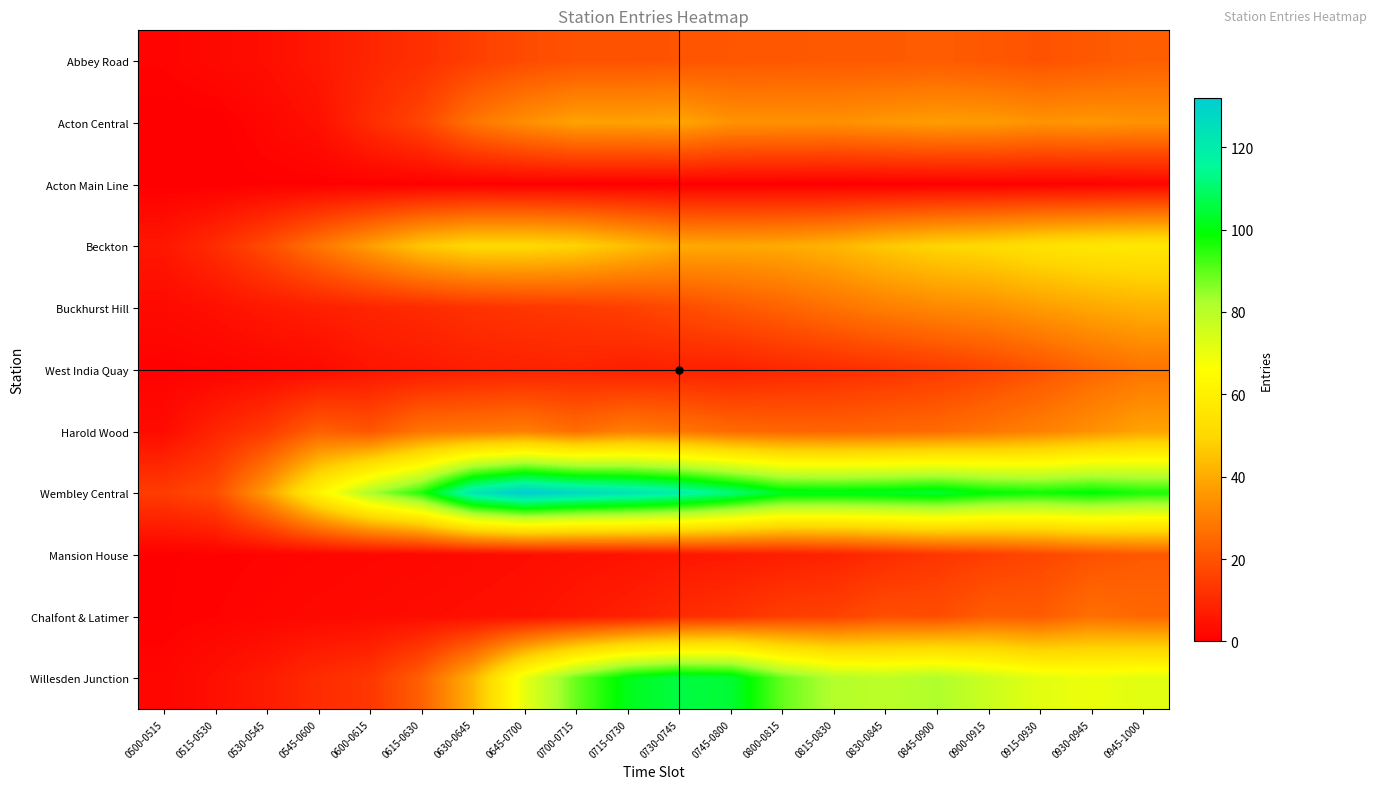

Reading right to left, transcribe all the data shown in this chart.

Abbey Road: 0945-1000=22.6	0930-0945=21.0	0915-0930=19.9	0900-0915=20.9	0845-0900=22.0	0830-0845=21.4	0815-0830=21.3	0800-0815=21.0	0745-0800=20.6	0730-0745=20.2	0715-0730=19.8	0700-0715=19.7	0645-0700=18.1	0630-0645=15.2	0615-0630=11.6	0600-0615=9.2	0545-0600=6.1	0530-0545=3.8	0515-0530=2.4	0500-0515=1.2
Acton Central: 0945-1000=34.7	0930-0945=35.6	0915-0930=34.8	0900-0915=36.6	0845-0900=36.9	0830-0845=35.7	0815-0830=34.1	0800-0815=34.5	0745-0800=34.7	0730-0745=38.6	0715-0730=37.9	0700-0715=38.0	0645-0700=33.8	0630-0645=27.8	0615-0630=16.8	0600-0615=10.9	0545-0600=4.2	0530-0545=1.9	0515-0530=0.0	0500-0515=0.0
Acton Main Line: 0945-1000=1.5	0930-0945=0.7	0915-0930=0.6	0900-0915=0.5	0845-0900=0.2	0830-0845=0.0	0815-0830=0.0	0800-0815=0.1	0745-0800=0.2	0730-0745=0.2	0715-0730=0.2	0700-0715=0.2	0645-0700=0.2	0630-0645=0.4	0615-0630=0.4	0600-0615=0.4	0545-0600=0.4	0530-0545=0.4	0515-0530=0.0	0500-0515=0.0
Beckton: 0945-1000=56.8	0930-0945=56.0	0915-0930=54.1	0900-0915=51.1	0845-0900=49.5	0830-0845=46.3	0815-0830=42.1	0800-0815=39.8	0745-0800=39.2	0730-0745=39.7	0715-0730=44.2	0700-0715=49.0	0645-0700=50.9	0630-0645=50.7	0615-0630=46.2	0600-0615=37.1	0545-0600=27.9	0530-0545=18.3	0515-0530=10.8	0500-0515=5.8
Buckhurst Hill: 0945-1000=41.1	0930-0945=39.1	0915-0930=36.6	0900-0915=33.7	0845-0900=32.3	0830-0845=30.0	0815-0830=27.0	0800-0815=23.6	0745-0800=20.9	0730-0745=18.0	0715-0730=15.4	0700-0715=14.0	0645-0700=13.2	0630-0645=12.1	0615-0630=10.4	0600-0615=9.1	0545-0600=7.6	0530-0545=6.1	0515-0530=4.2	0500-0515=2.7
West India Quay: 0945-1000=27.4	0930-0945=24.3	0915-0930=19.8	0900-0915=16.4	0845-0900=13.9	0830-0845=12.2	0815-0830=10.6	0800-0815=9.4	0745-0800=8.0	0730-0745=8.2	0715-0730=7.7	0700-0715=8.8	0645-0700=8.2	0630-0645=7.5	0615-0630=6.0	0600-0615=5.1	0545-0600=2.6	0530-0545=1.9	0515-0530=1.0	0500-0515=0.7
Harold Wood: 0945-1000=38.3	0930-0945=34.2	0915-0930=30.5	0900-0915=27.9	0845-0900=25.4	0830-0845=24.5	0815-0830=23.8	0800-0815=24.1	0745-0800=25.0	0730-0745=27.9	0715-0730=29.9	0700-0715=25.9	0645-0700=29.9	0630-0645=28.7	0615-0630=27.8	0600-0615=20.4	0545-0600=23.0	0530-0545=14.1	0515-0530=8.9	0500-0515=3.0
Wembley Central: 0945-1000=96.4	0930-0945=99.6	0915-0930=97.5	0900-0915=99.3	0845-0900=104.2	0830-0845=102.6	0815-0830=101.5	0800-0815=102.2	0745-0800=111.7	0730-0745=119.5	0715-0730=123.9	0700-0715=127.0	0645-0700=131.9	0630-0645=122.5	0615-0630=95.6	0600-0615=81.8	0545-0600=61.6	0530-0545=36.9	0515-0530=18.4	0500-0515=14.6
Mansion House: 0945-1000=21.3	0930-0945=19.4	0915-0930=17.0	0900-0915=15.0	0845-0900=13.0	0830-0845=10.7	0815-0830=8.5	0800-0815=7.3	0745-0800=6.3	0730-0745=5.5	0715-0730=4.7	0700-0715=4.1	0645-0700=3.5	0630-0645=2.8	0615-0630=2.2	0600-0615=1.9	0545-0600=1.5	0530-0545=1.1	0515-0530=0.7	0500-0515=0.4
Chalfont & Latimer: 0945-1000=24.7	0930-0945=26.7	0915-0930=21.8	0900-0915=22.3	0845-0900=18.5	0830-0845=19.0	0815-0830=15.9	0800-0815=15.0	0745-0800=12.1	0730-0745=10.6	0715-0730=7.8	0700-0715=6.2	0645-0700=4.5	0630-0645=3.9	0615-0630=3.4	0600-0615=2.8	0545-0600=2.3	0530-0545=1.7	0515-0530=1.0	0500-0515=0.4
Willesden Junction: 0945-1000=72.0	0930-0945=69.7	0915-0930=71.5	0900-0915=76.4	0845-0900=81.7	0830-0845=79.3	0815-0830=81.0	0800-0815=89.2	0745-0800=104.4	0730-0745=106.0	0715-0730=101.7	0700-0715=88.9	0645-0700=70.7	0630-0645=41.8	0615-0630=22.9	0600-0615=13.3	0545-0600=10.7	0530-0545=6.9	0515-0530=4.0	0500-0515=1.6